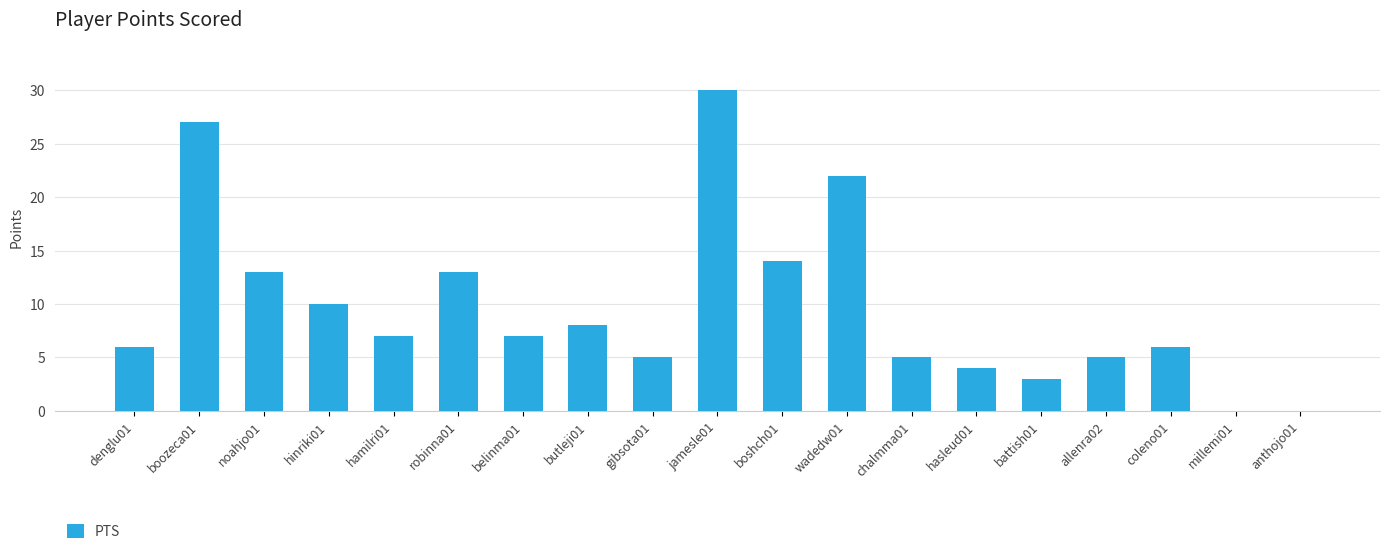

True or false: the data shows 1 at battish01.

False